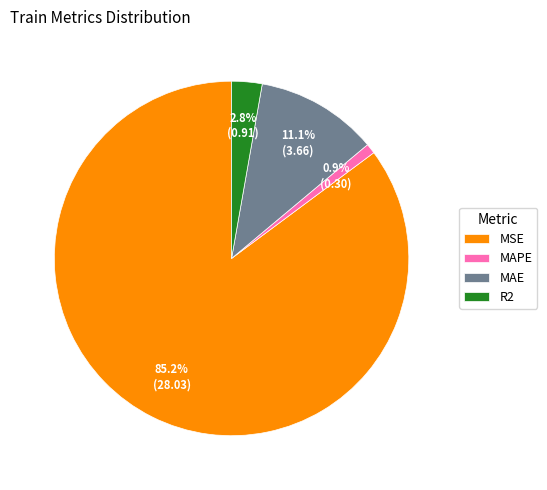

Combined, what portion of the pie is R2 and MAE?

13.9%